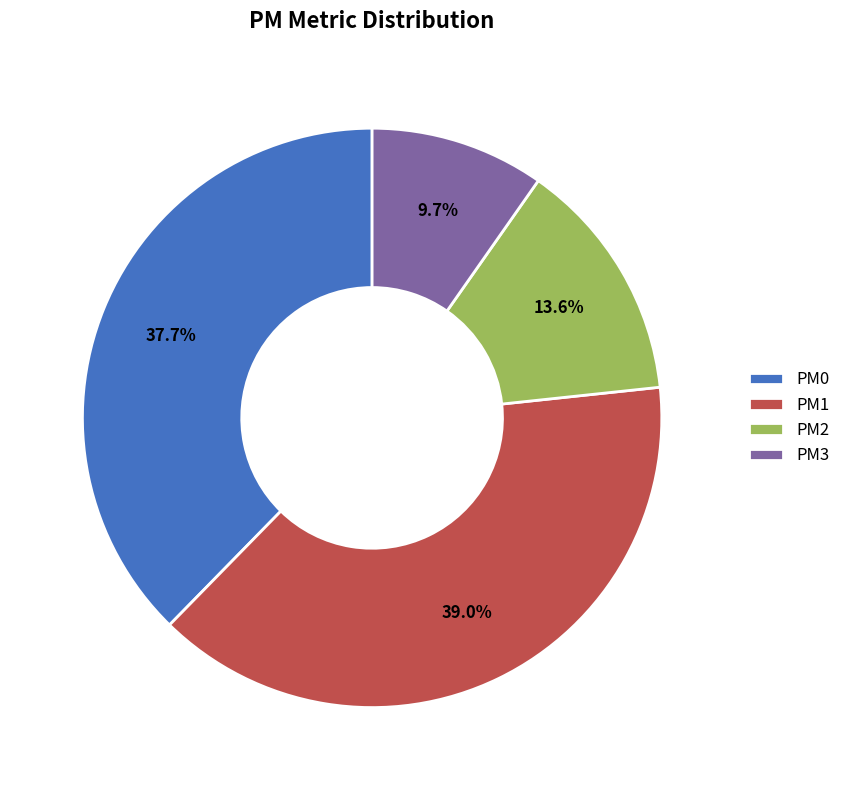

Does PM3 account for over 50% of the chart?

No